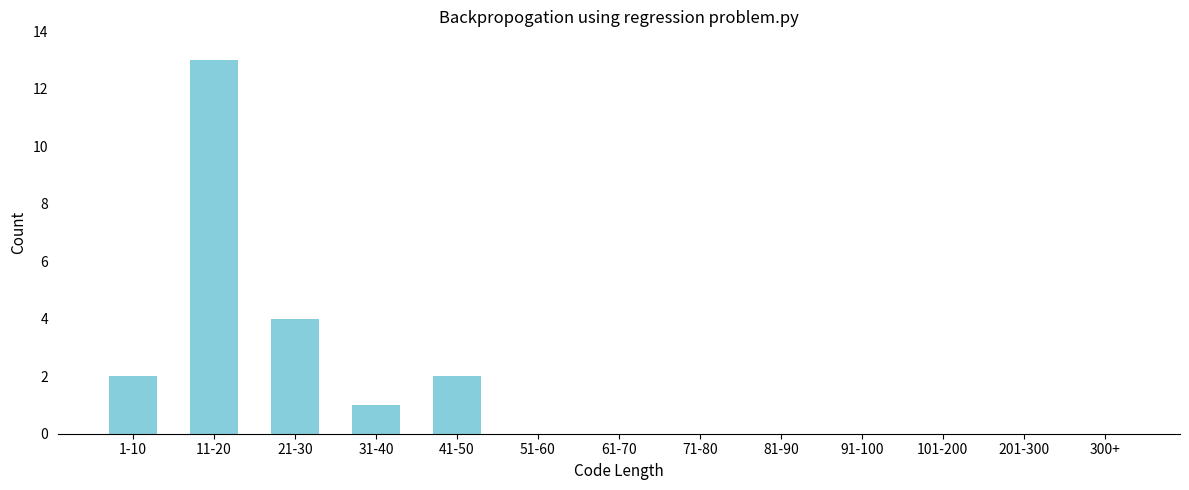

Reading left to right, list all the values displayed in this chart.

1-10=2	11-20=13	21-30=4	31-40=1	41-50=2	51-60=0	61-70=0	71-80=0	81-90=0	91-100=0	101-200=0	201-300=0	300+=0